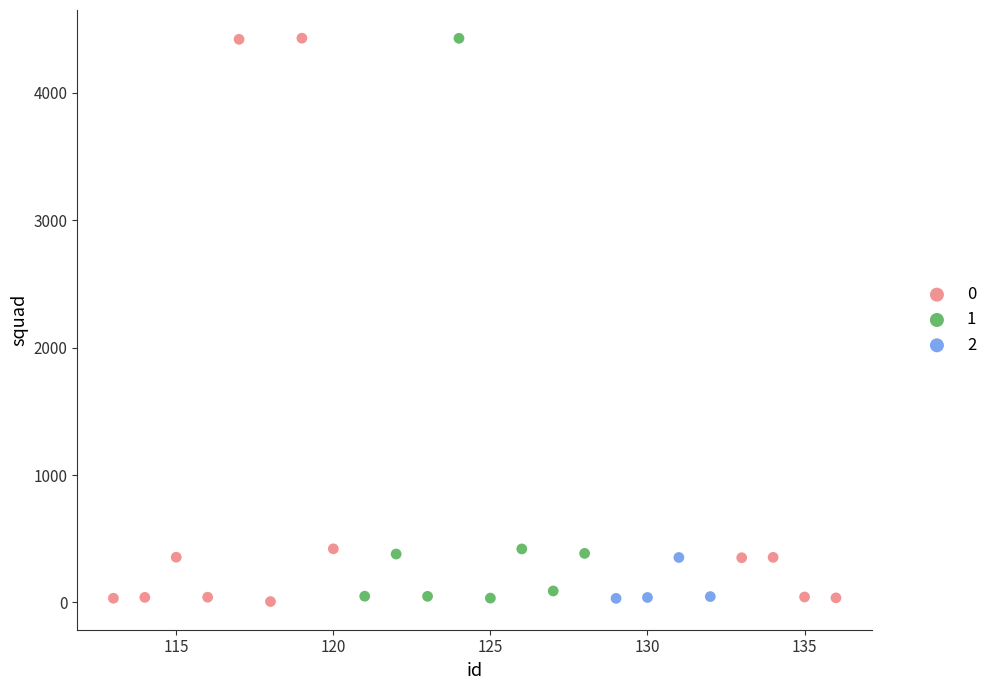

What are all the series names shown in the legend?

0, 1, 2